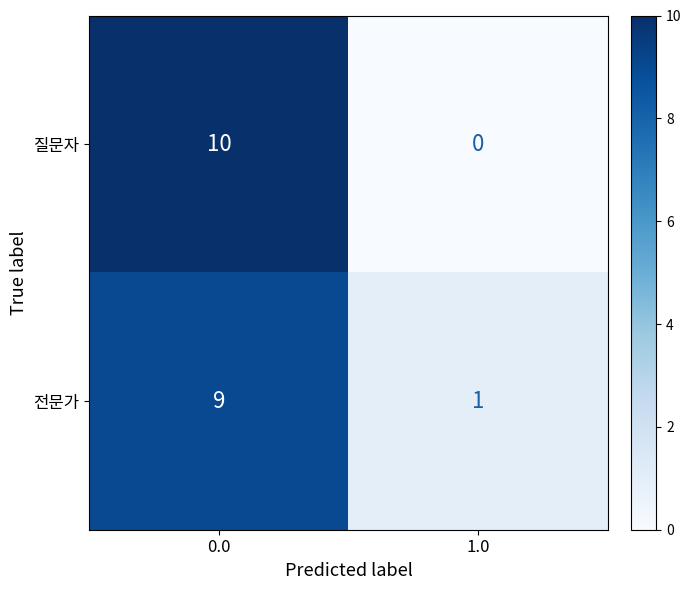

The 전문가 series shows 3 at 0.0. True or false?

False